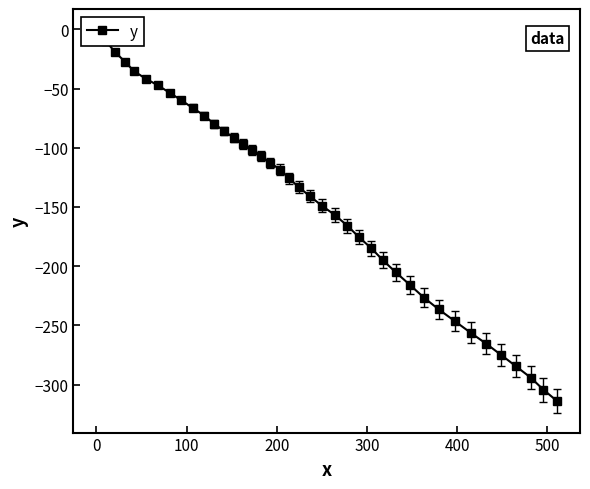

Does the chart have visible grid lines?

No